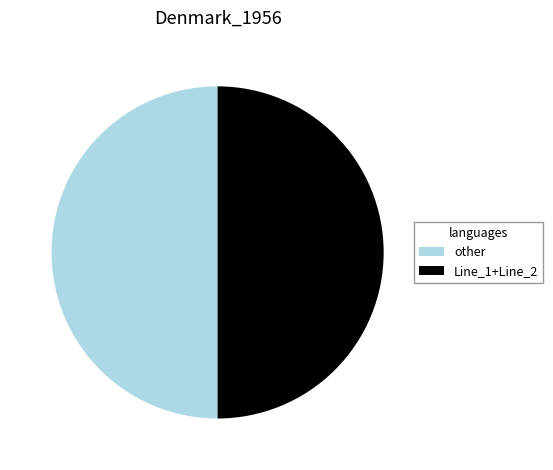

Do other and Line_1+Line_2 together represent more than half of the pie?

Yes